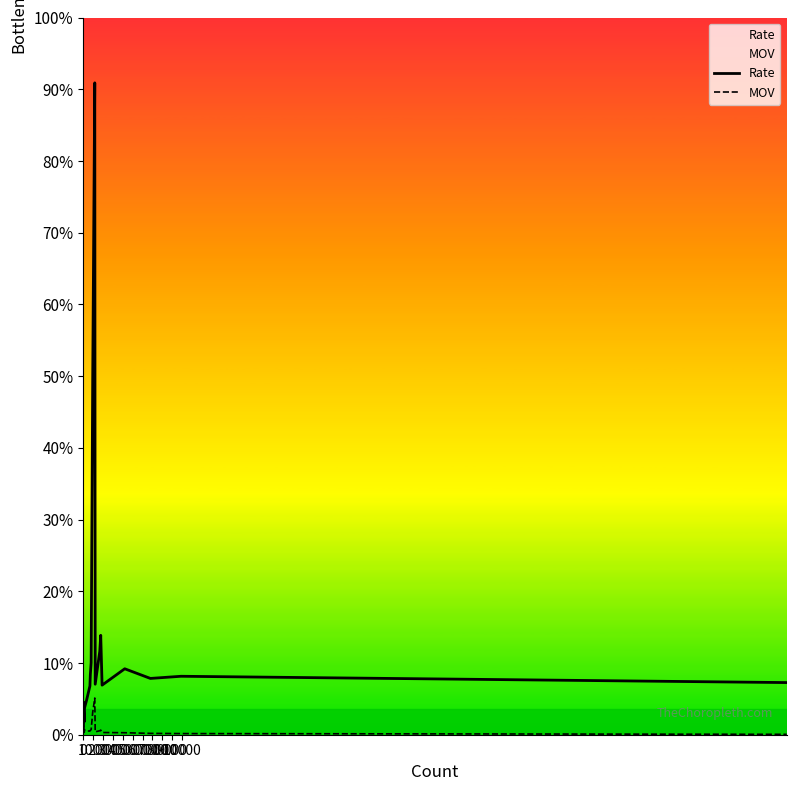

The MOV series shows 9.1 at 6000. True or false?

False